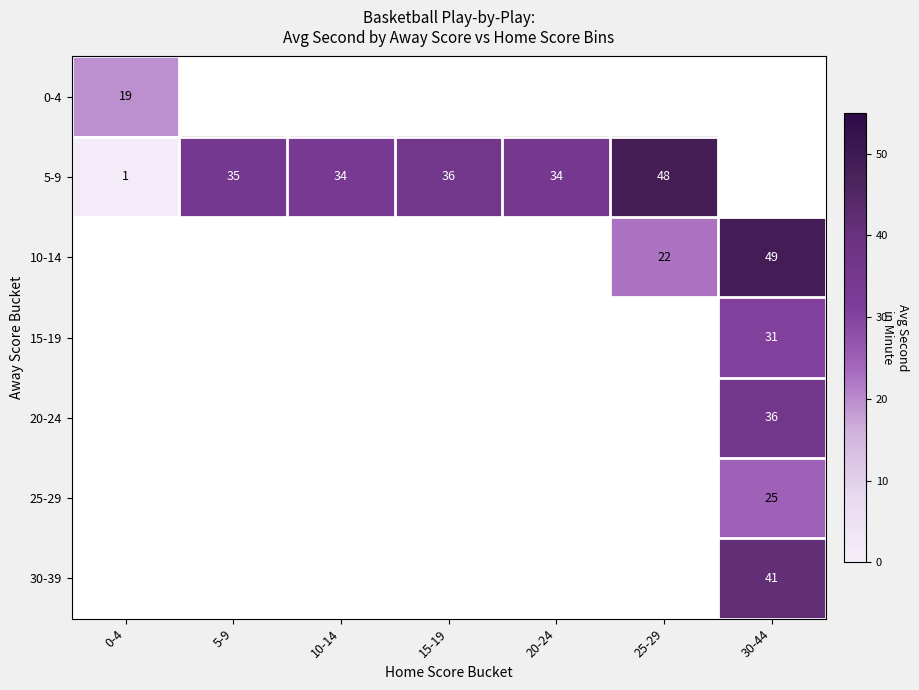

The value of 5-9 at 0-4 is 0.6. True or false?

False